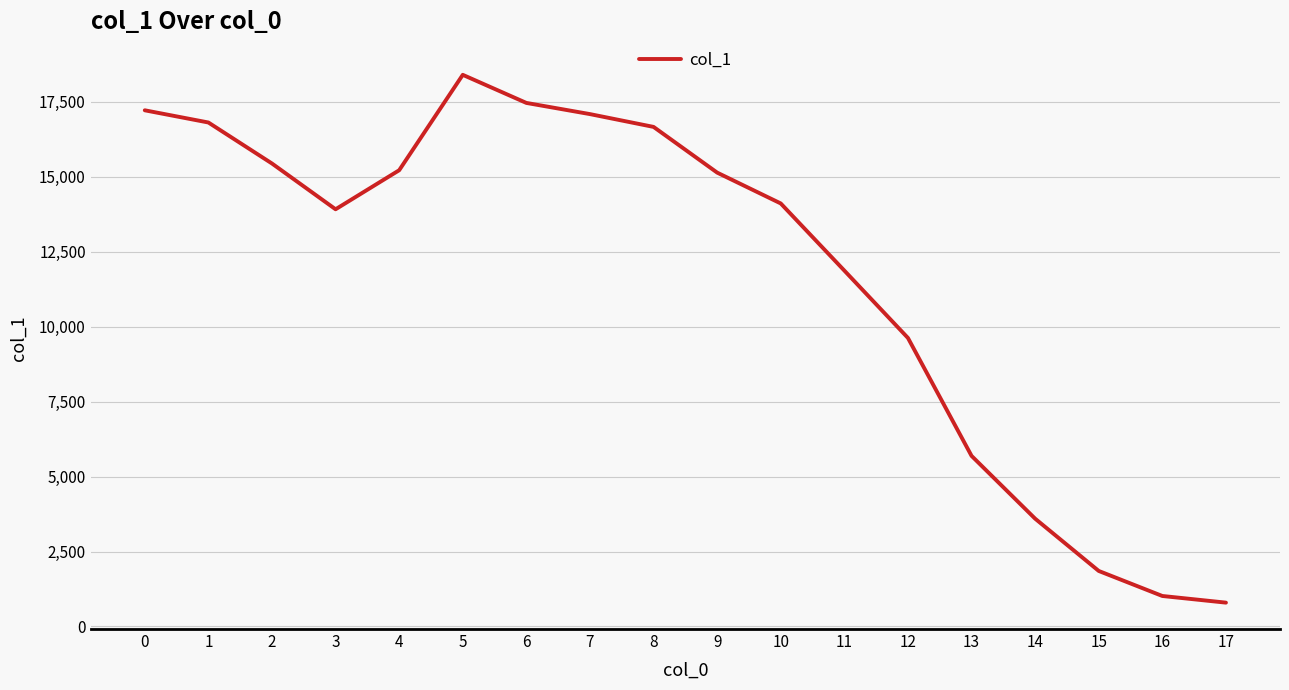

Approximately how many times larger is the value at 3 compared to 13?

2.4